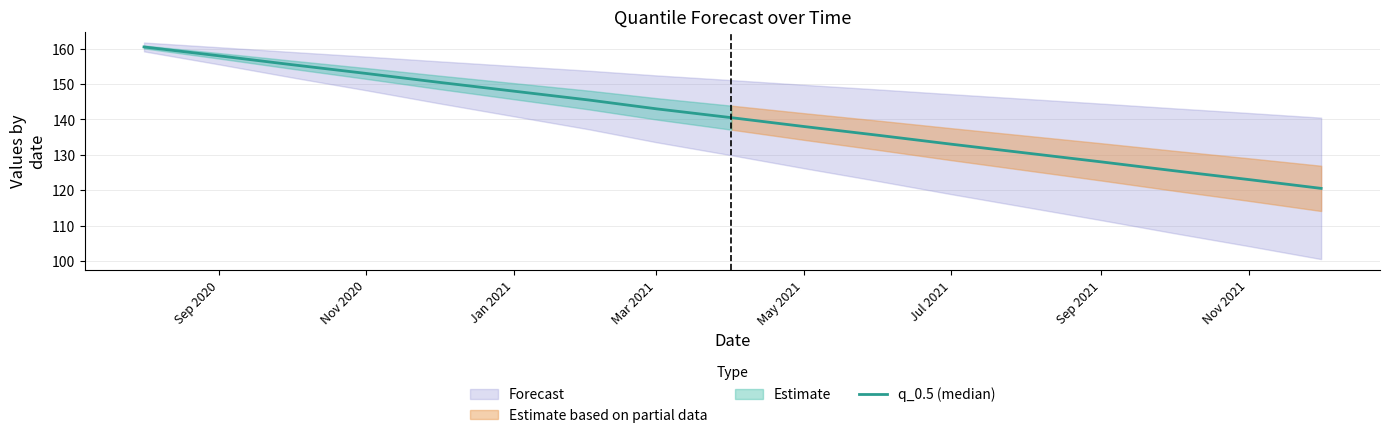

What is the maximum value shown in the chart?

160.5